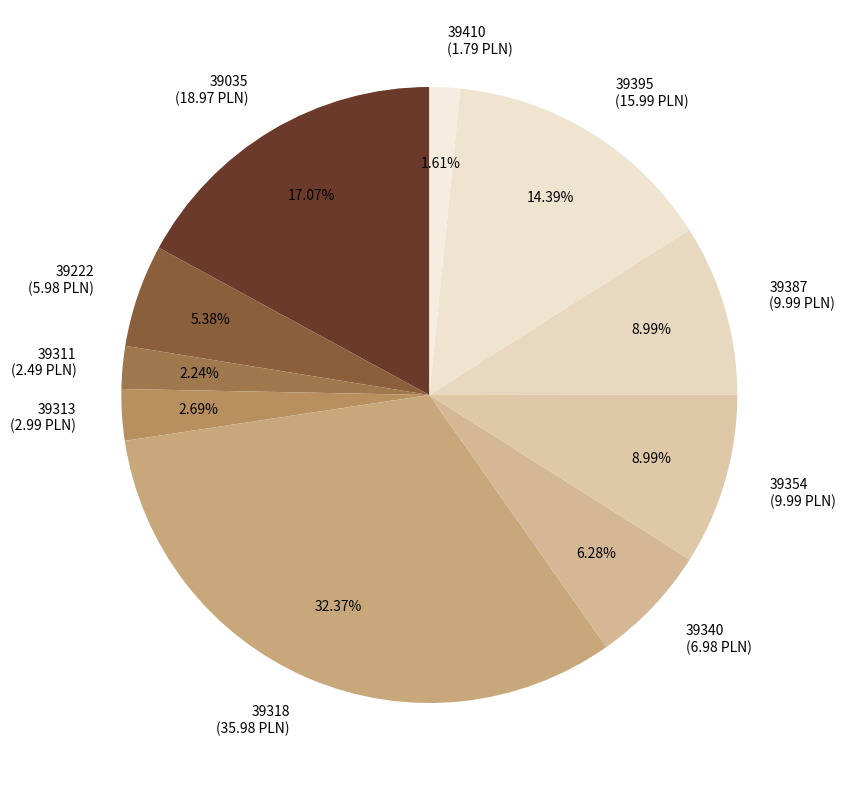

How many segments does this pie chart have?

10